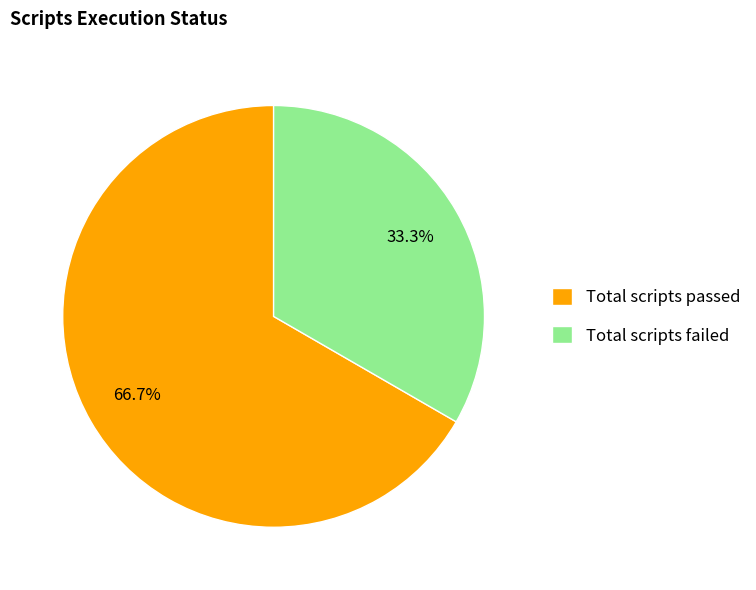

How many segments does this pie chart have?

2